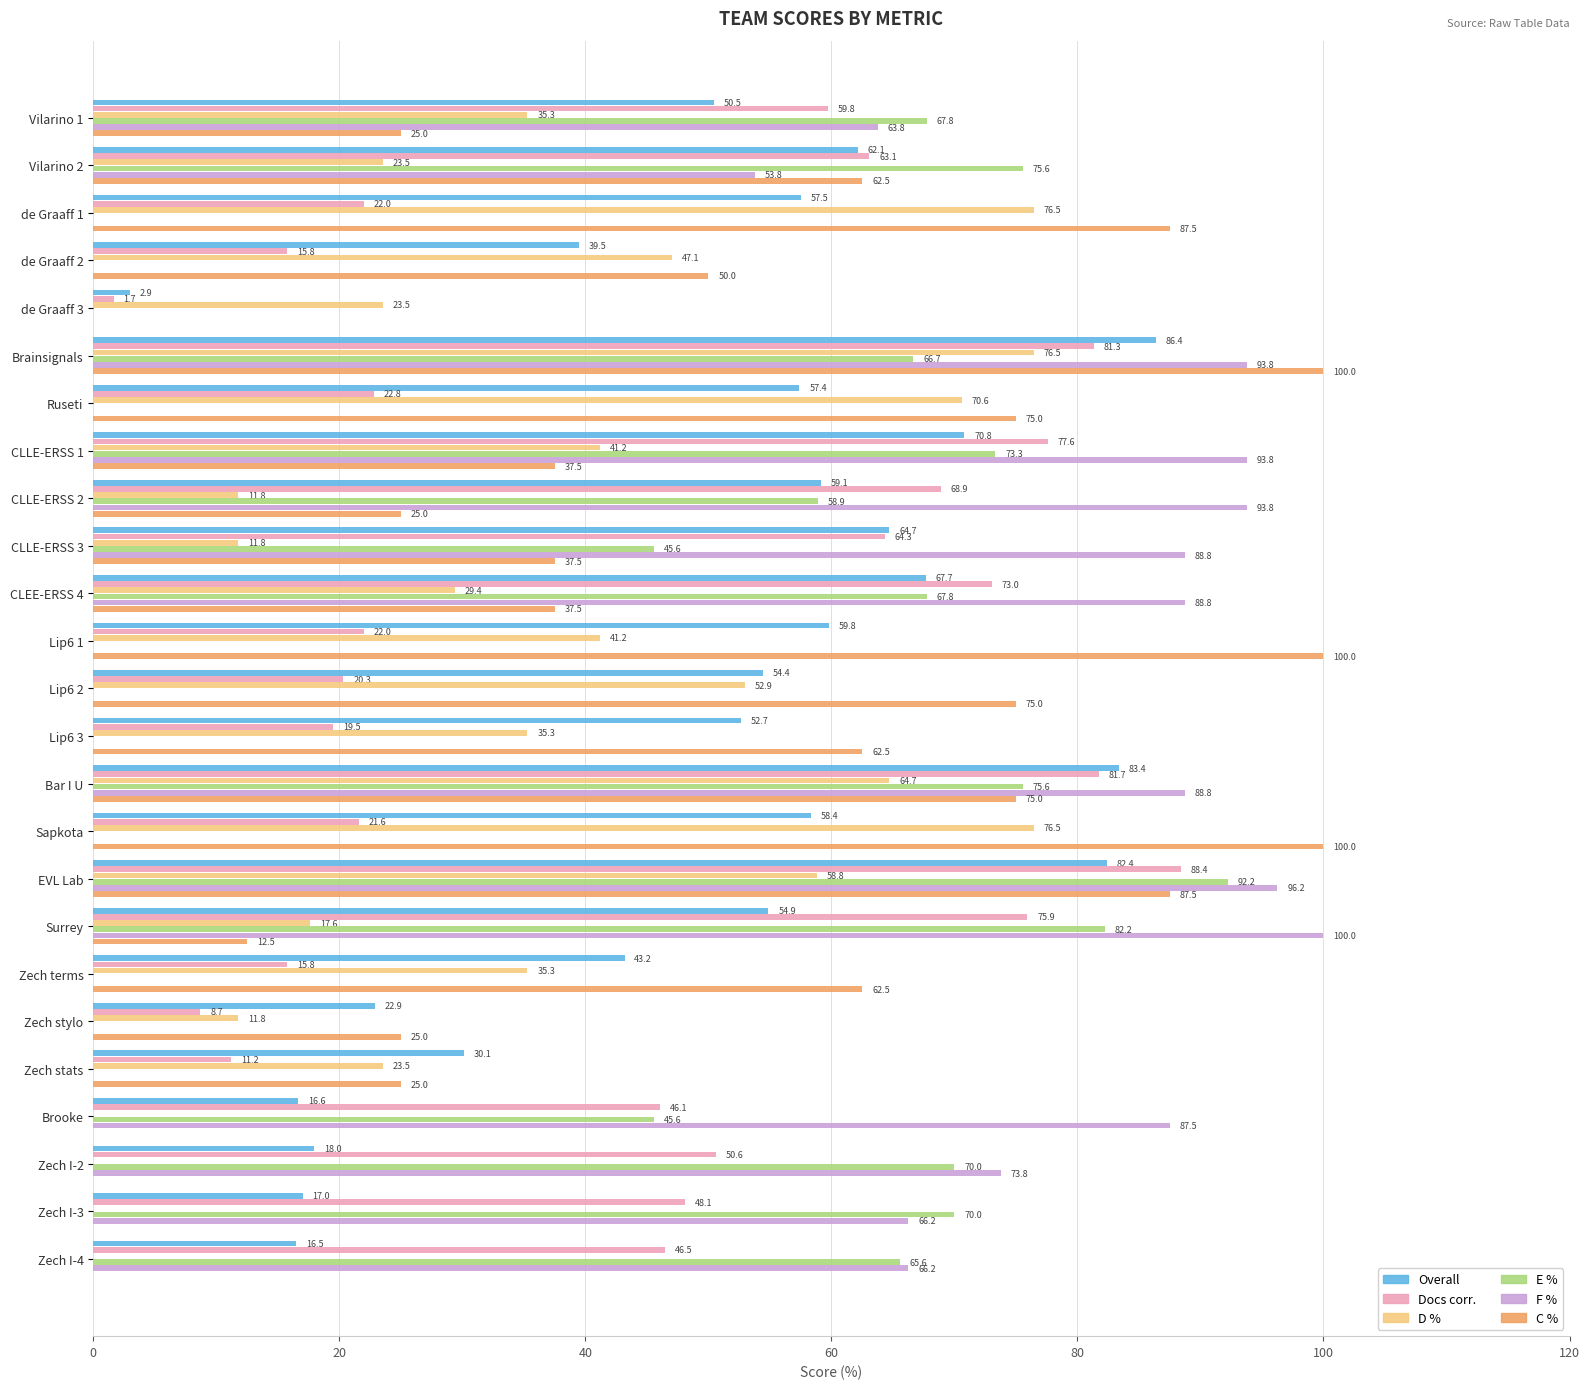

How many data points in E % are above 45?

14